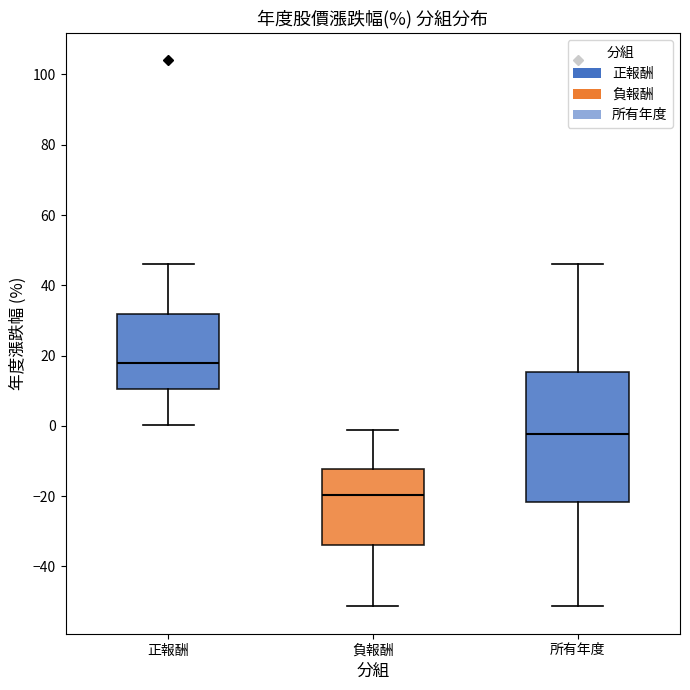

Where does the upper whisker of the box for 正報酬 end on the y-axis? The values are not printed on the chart, so give them approximately, as read against the axis.

46